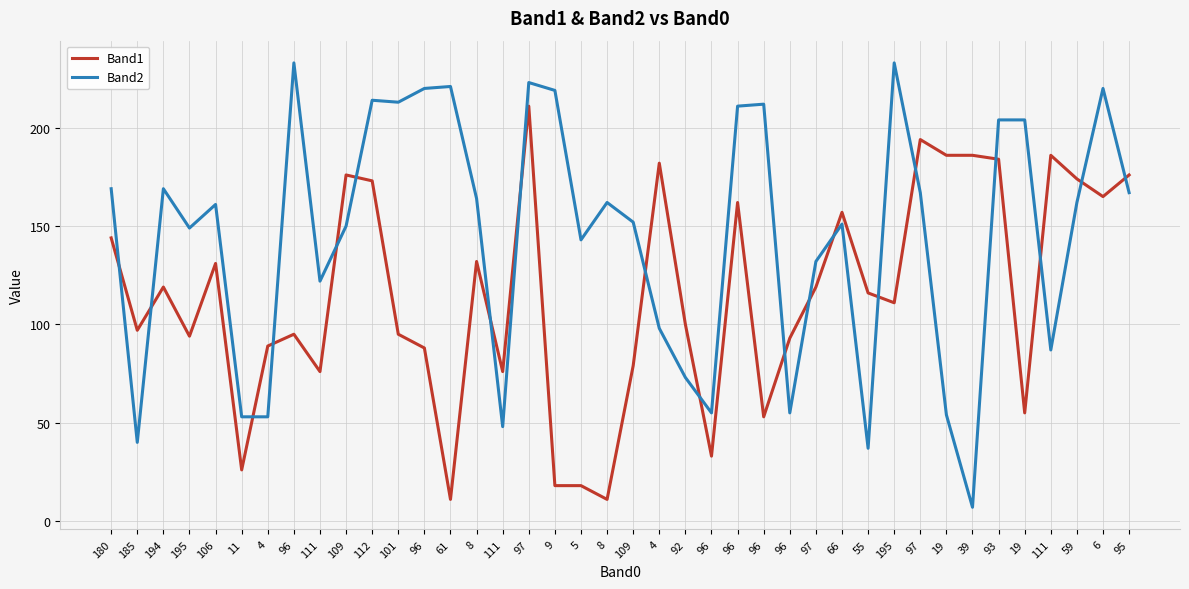

What is the difference between the Band2 values at 8 and 111?

114